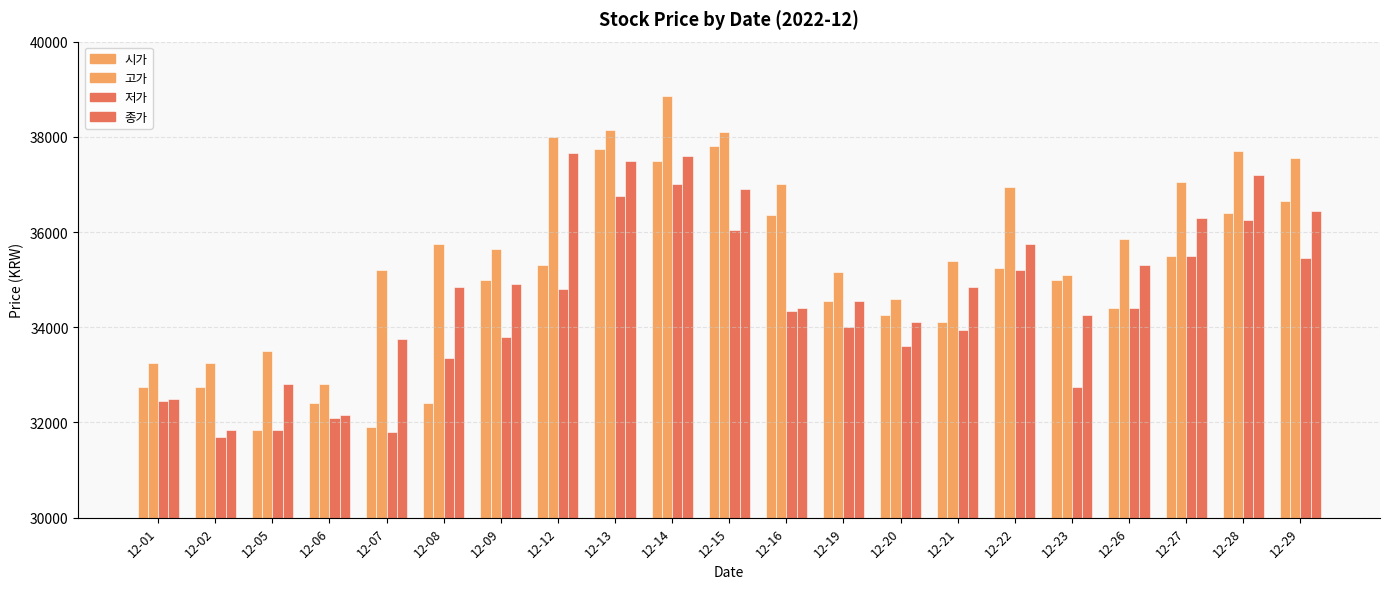

Does the chart contain any negative values?

No